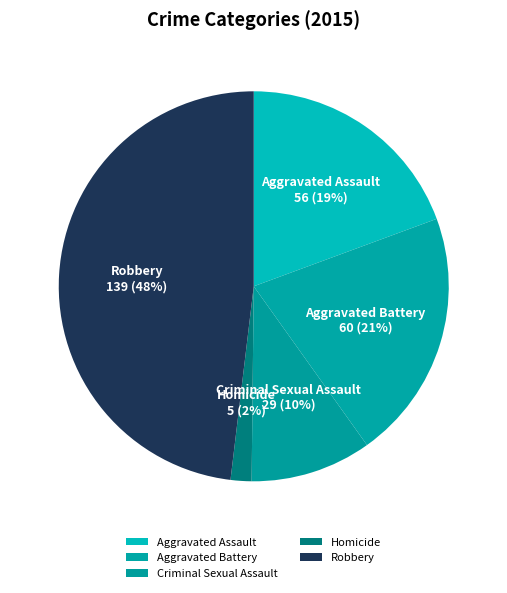

Is the sum of Robbery and Criminal Sexual Assault greater than half?

Yes